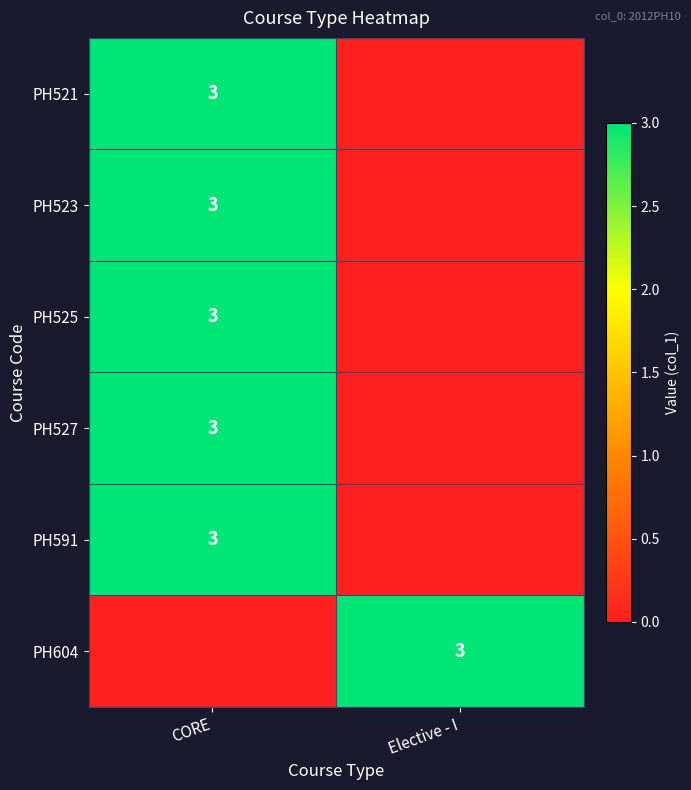

The value of PH525 at CORE is 1. True or false?

False